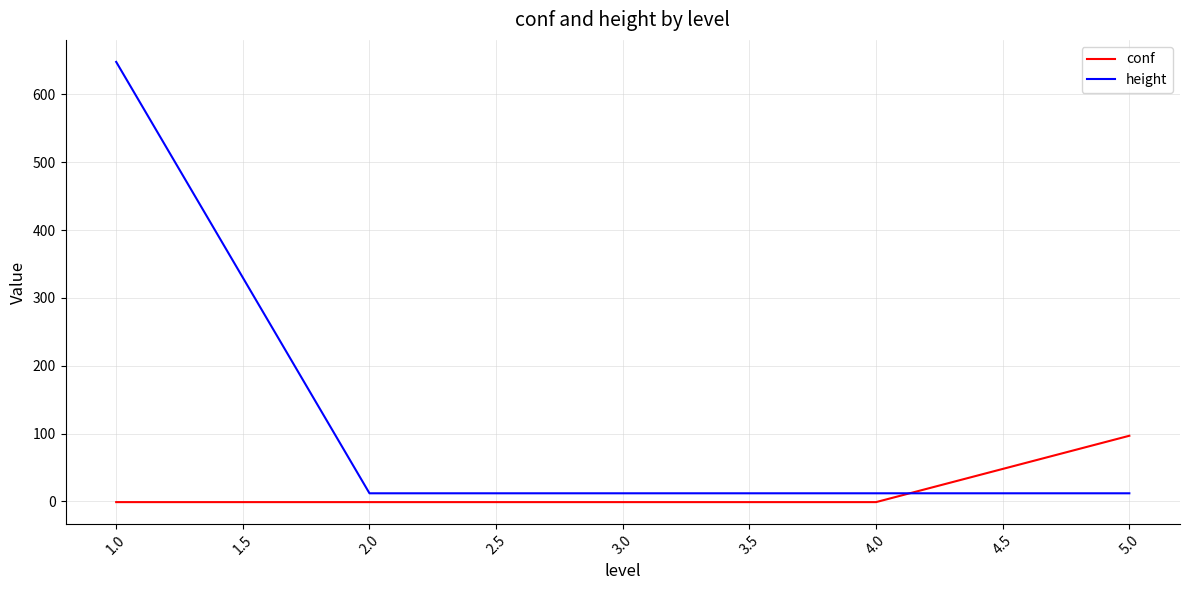

Rank the series by their maximum value, from lowest to highest.

conf, height